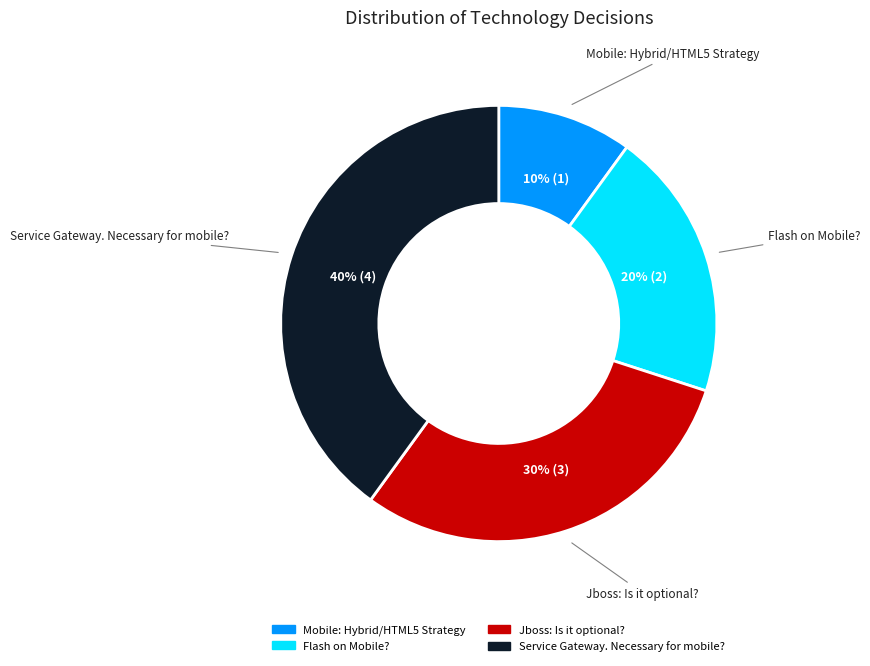

To the nearest percent, what is the difference between the Mobile: Hybrid/HTML5 Strategy and Jboss: Is it optional? slice percentages?

20%